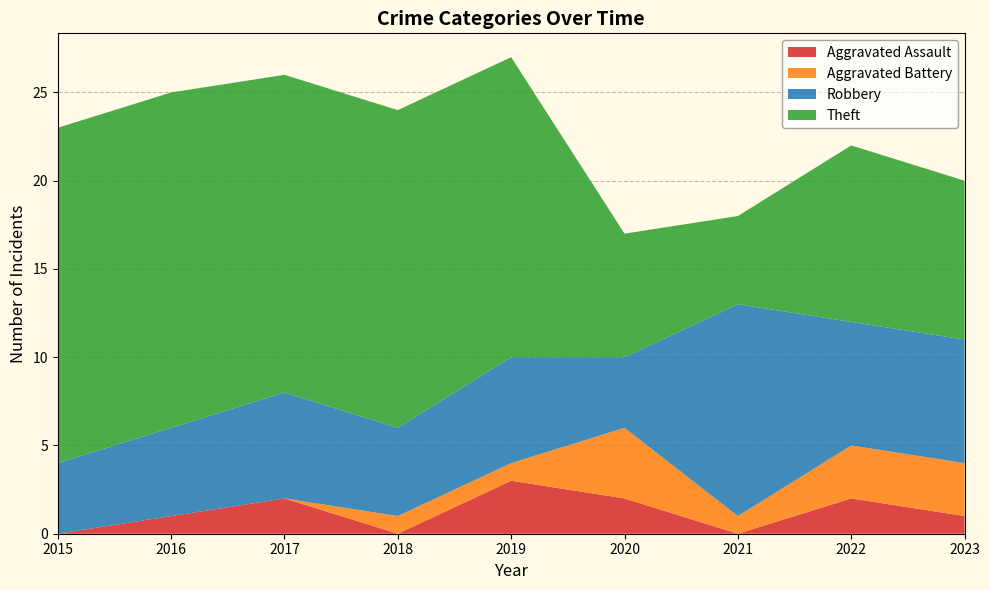

Reading left to right, what are all the values shown in this chart?

Aggravated Assault: 2015=0	2016=1	2017=2	2018=0	2019=3	2020=2	2021=0	2022=2	2023=1
Aggravated Battery: 2015=0	2016=0	2017=0	2018=1	2019=1	2020=4	2021=1	2022=3	2023=3
Robbery: 2015=4	2016=5	2017=6	2018=5	2019=6	2020=4	2021=12	2022=7	2023=7
Theft: 2015=19	2016=19	2017=18	2018=18	2019=17	2020=7	2021=5	2022=10	2023=9